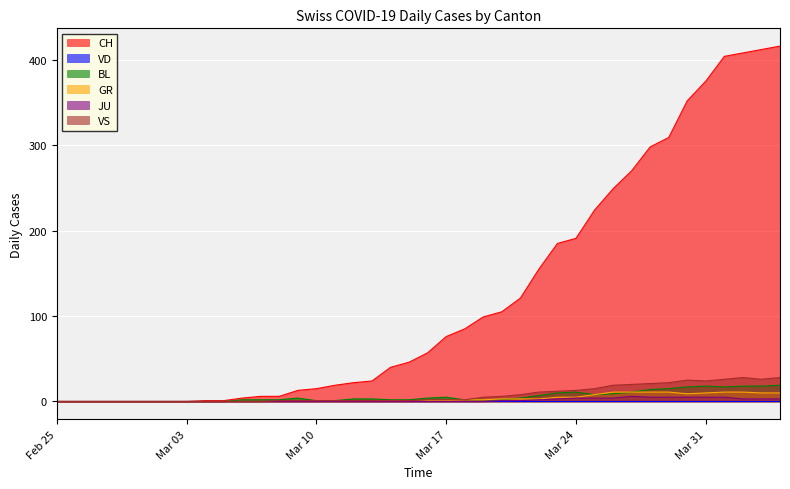

Does the chart display data point markers on the line(s)?

No